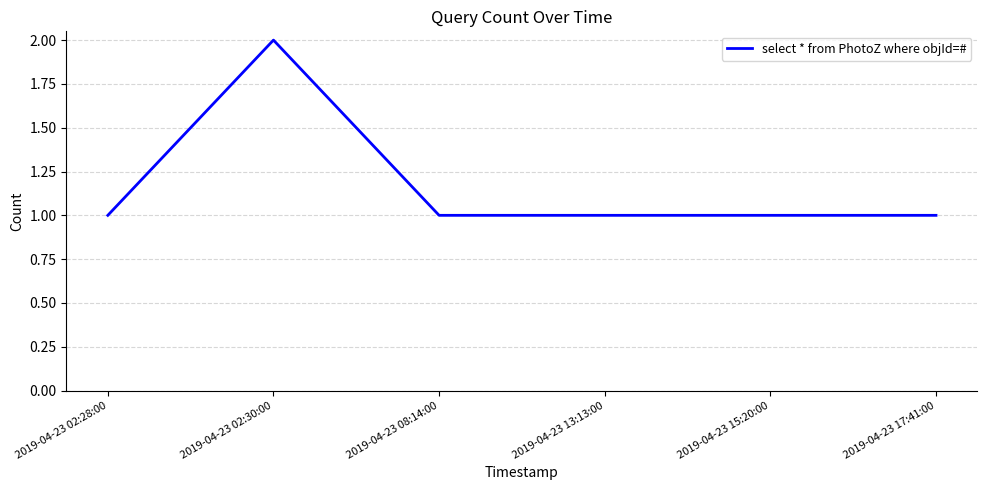

Reading left to right, list all the values displayed in this chart.

2019-04-23 02:28:00=1	2019-04-23 02:30:00=2	2019-04-23 08:14:00=1	2019-04-23 13:13:00=1	2019-04-23 15:20:00=1	2019-04-23 17:41:00=1